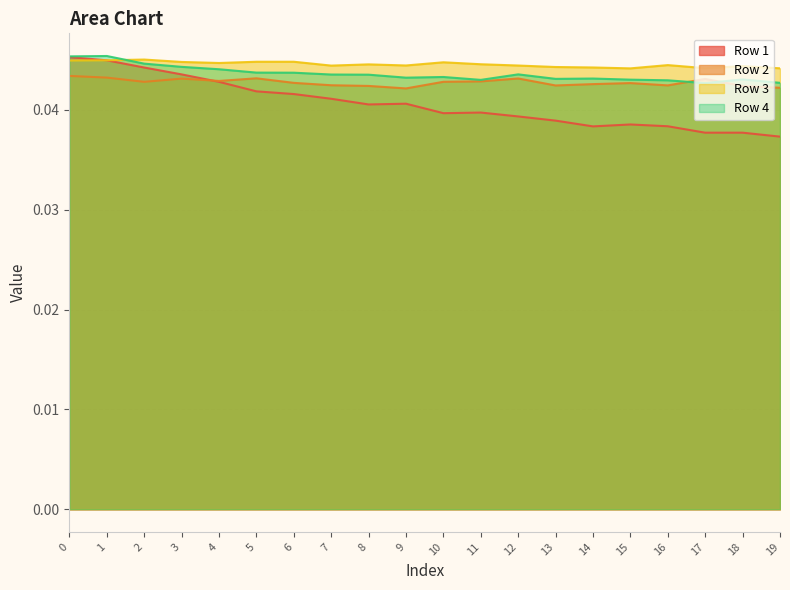

At which category does Row 4 reach its first local peak?

1